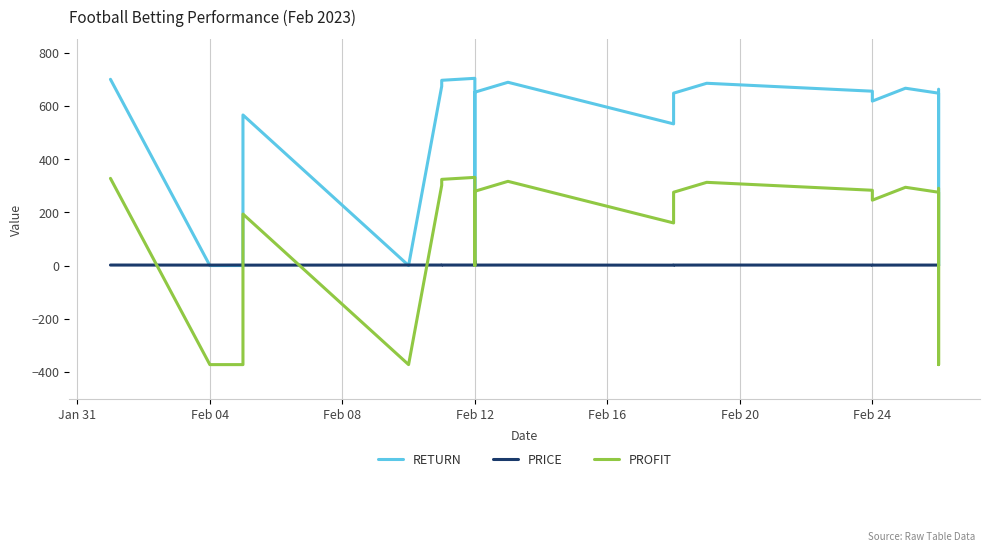

How many positive values does the PROFIT series have?

16